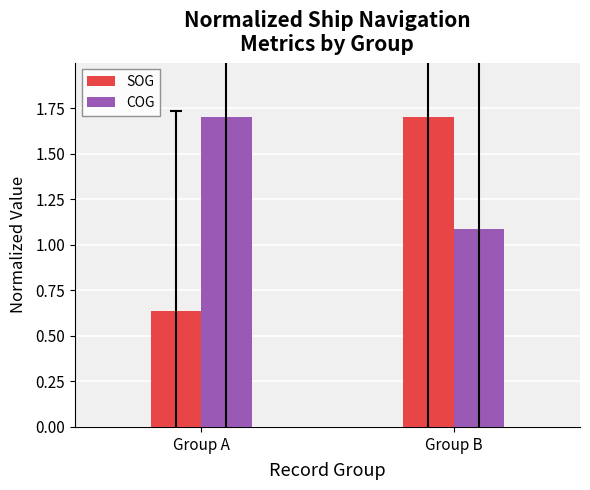

How many data points does each series have?

2